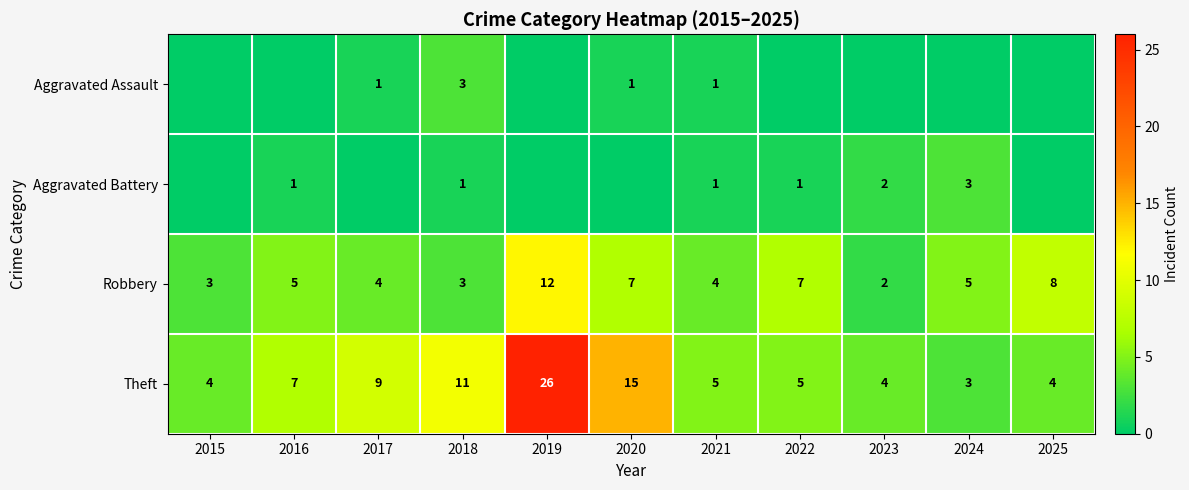

What is the difference between the highest and lowest values at 2022?

7